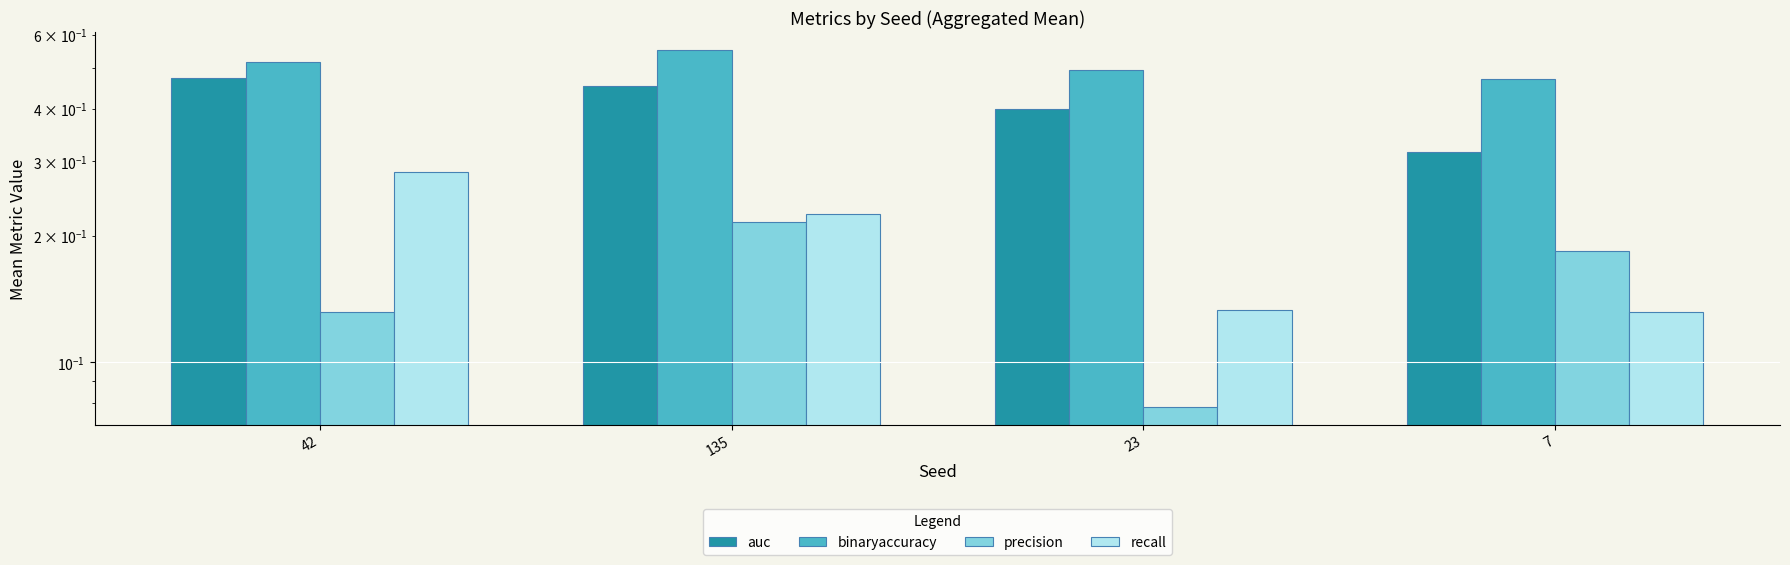

Which has a higher value, 23 or 7?

23